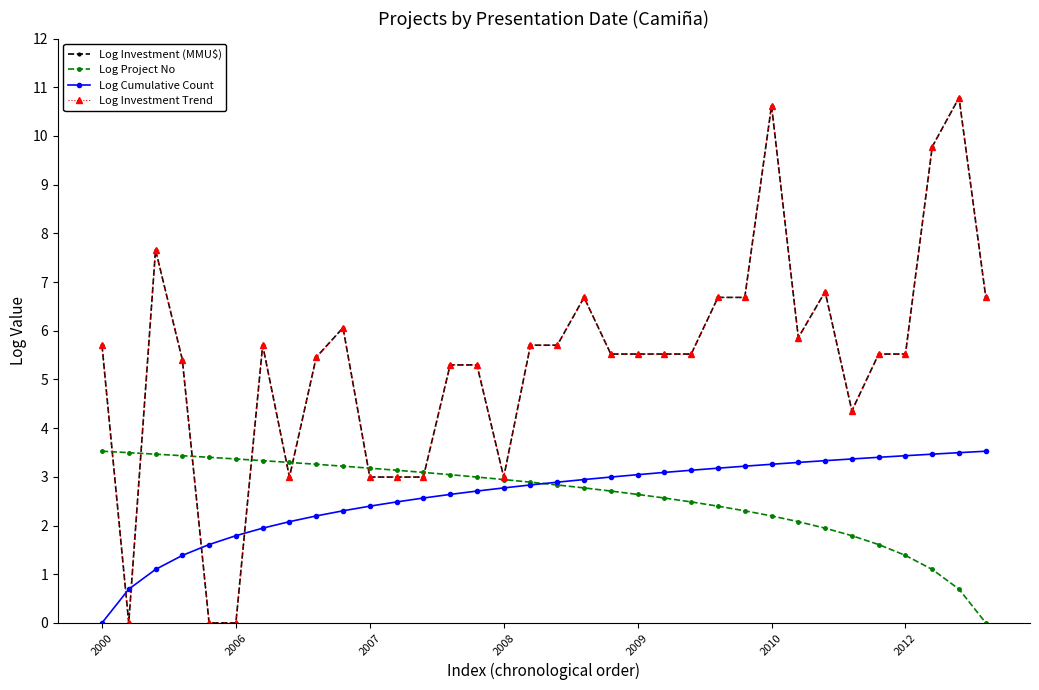

Does the chart have visible grid lines?

No